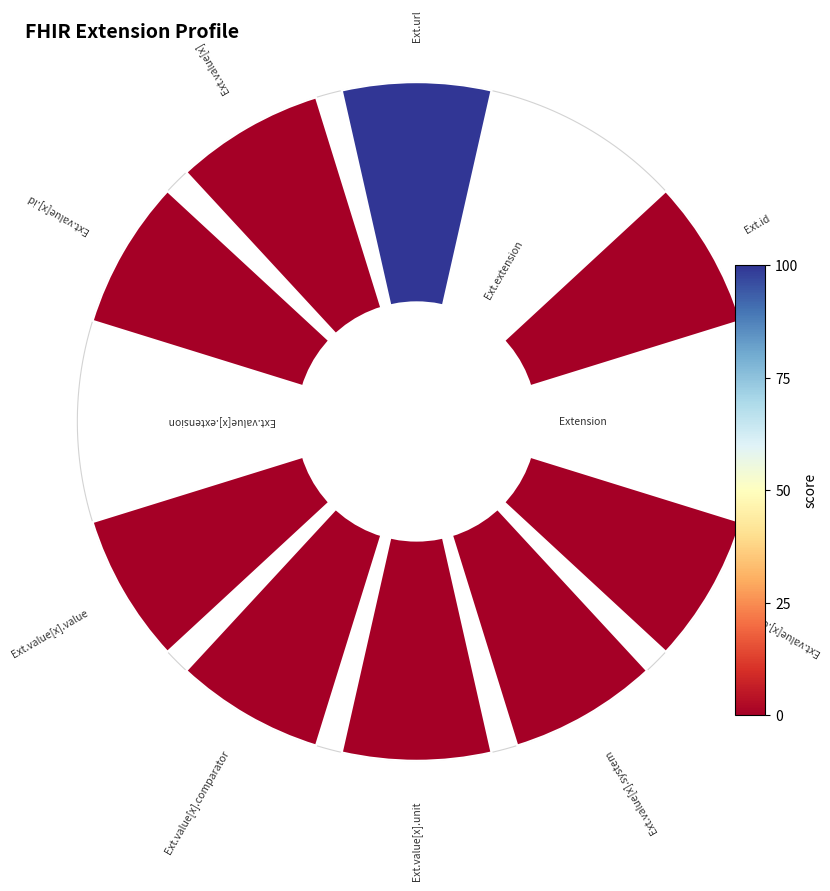

To the nearest percent, what is the combined percentage of 9 and 3?

20%